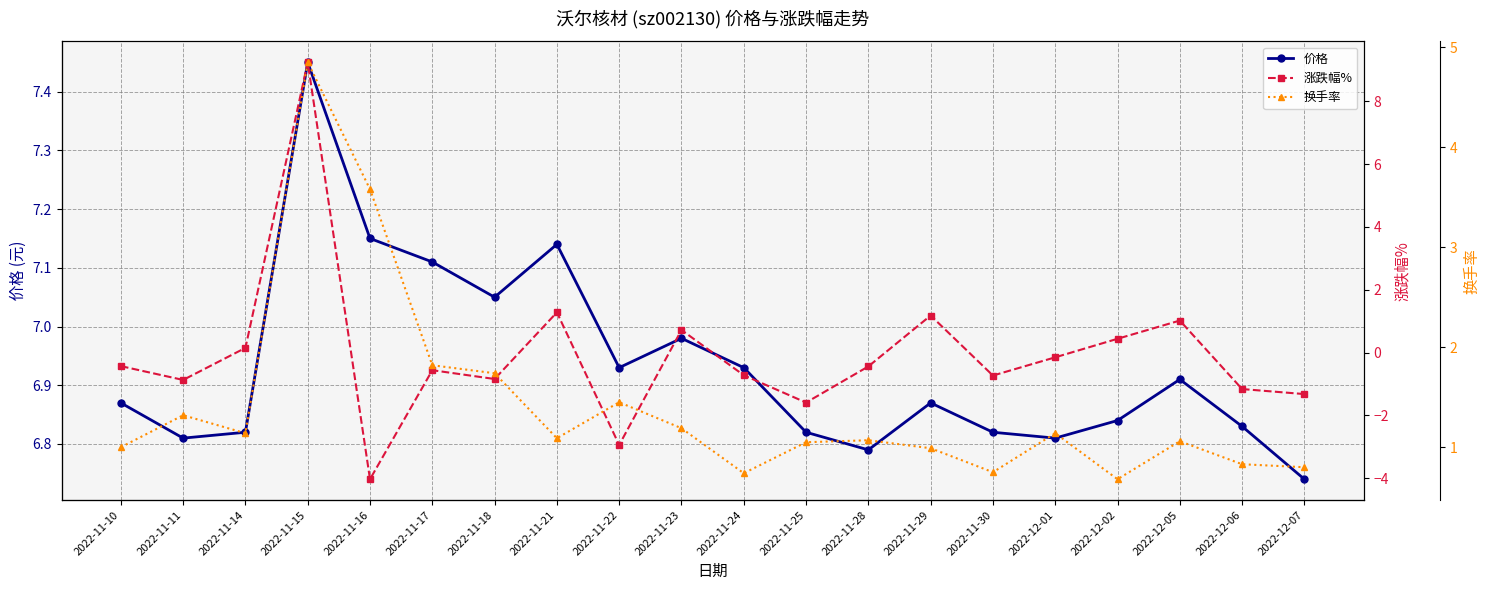

Is this an area chart (filled region under the line)?

No